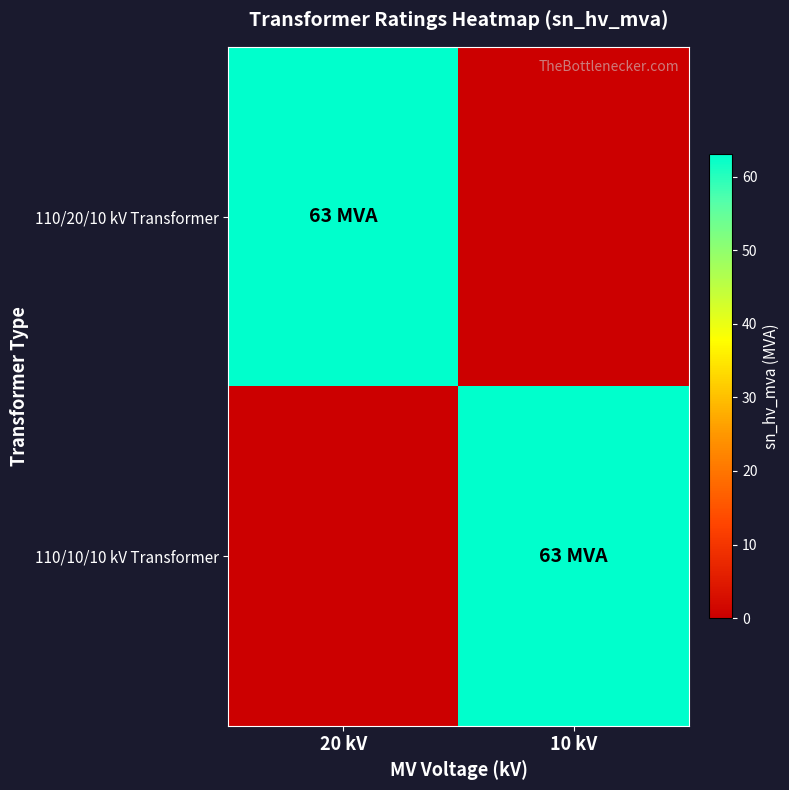

Count the number of categories in the chart.

2